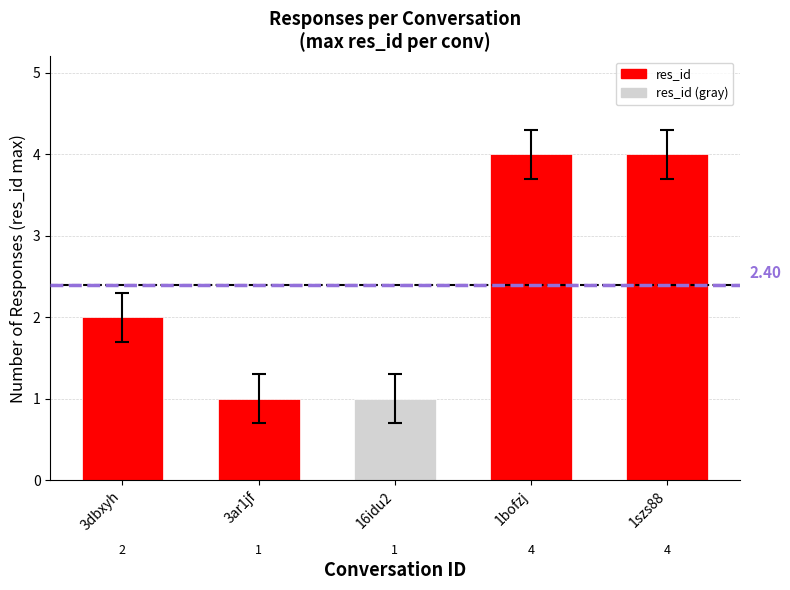

Is it true that the value at 16idu2 is 0?

False